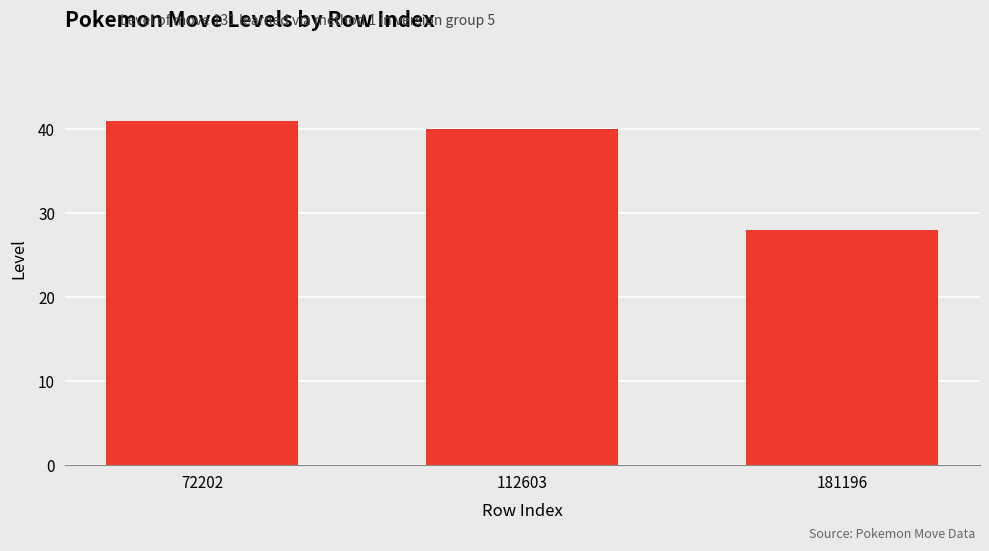

Approximately how many times larger is the value at 181196 compared to 112603?

0.7